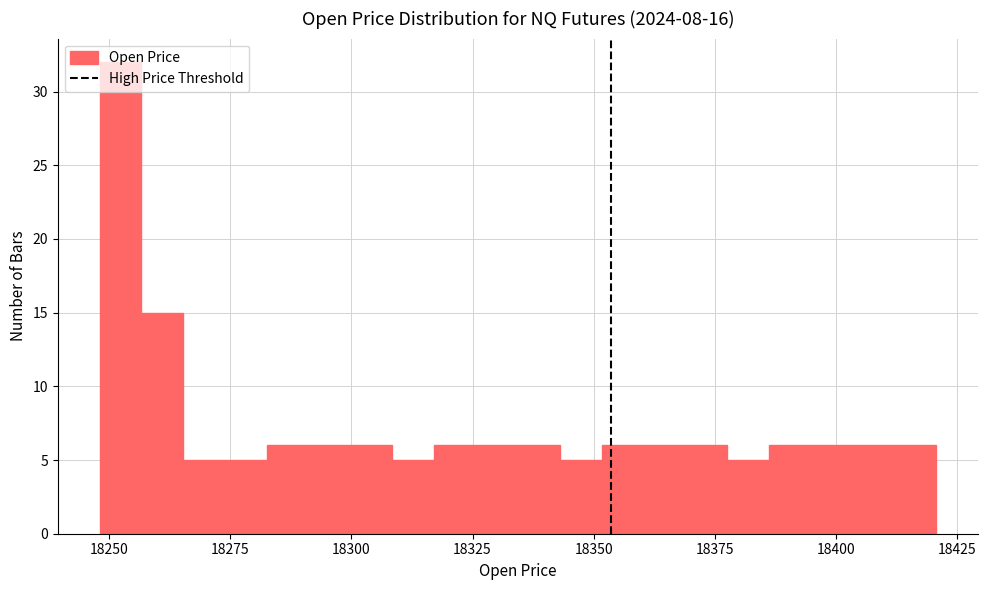

Read against the x-axis, roughly where is the centre of the tallest bar?

18250